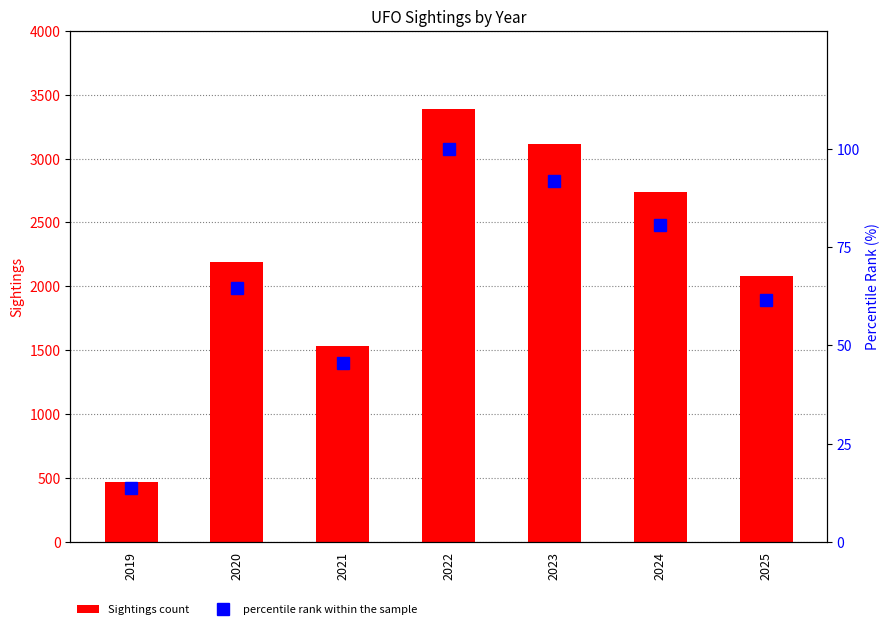

Which series has the widest spread of values?

Sightings count